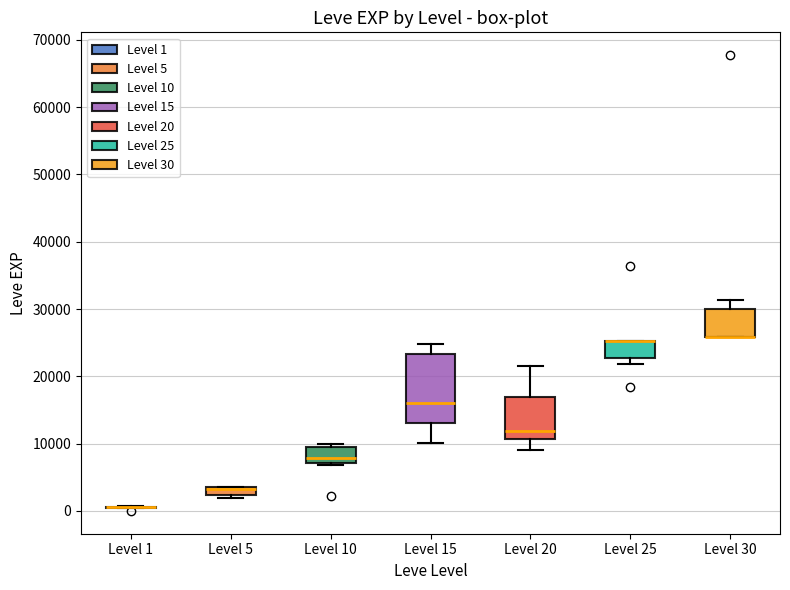

Where is the upper edge of the box for Level 5 on the y-axis? The values are not printed on the chart, so give them approximately, as read against the axis.

4000